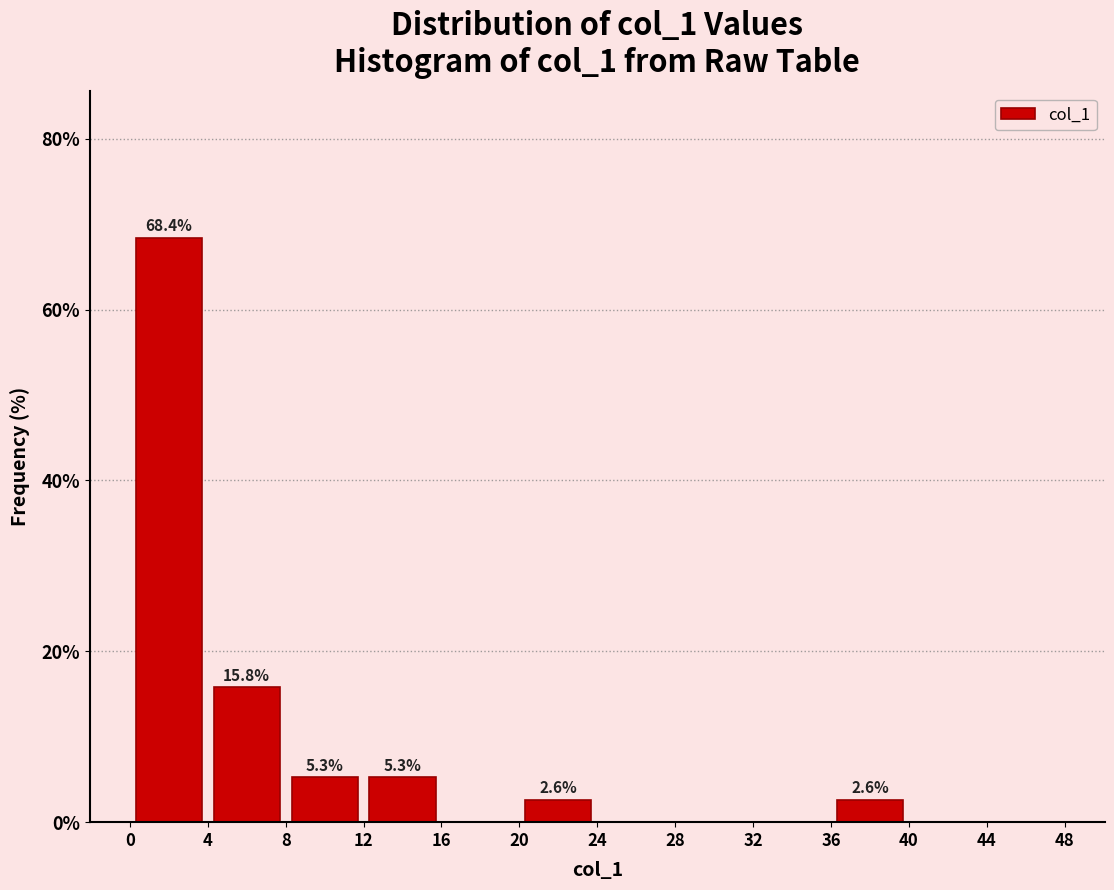

Which range on the x-axis has the tallest bar?

0 to 4